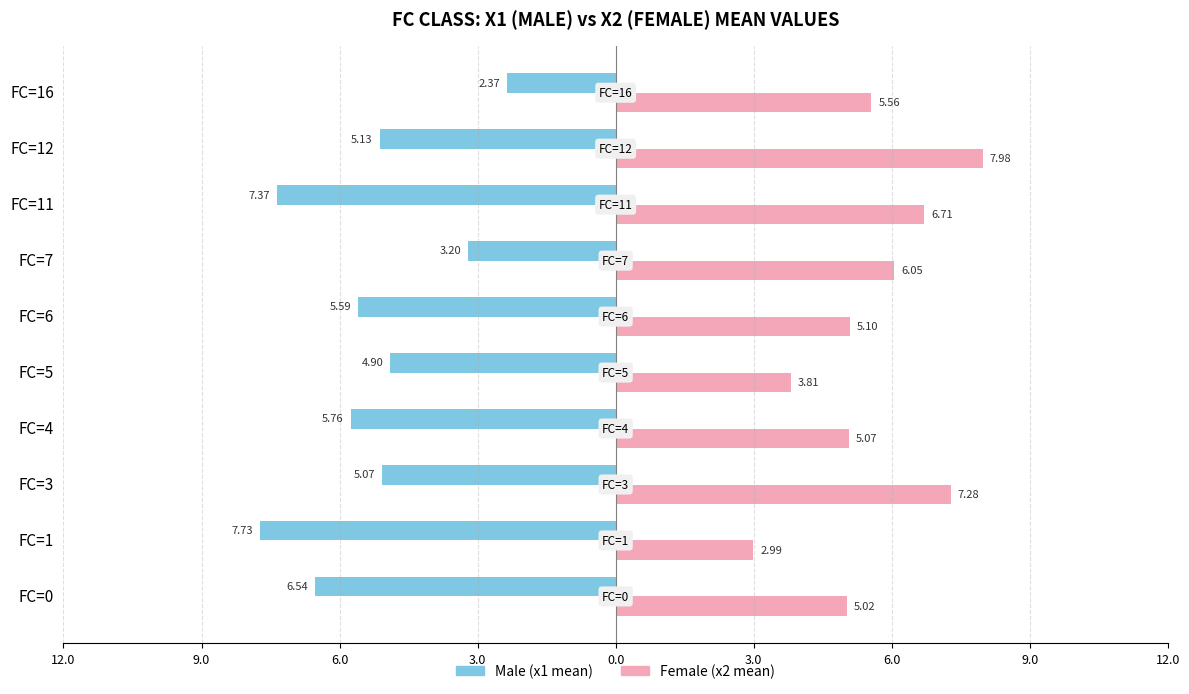

Count the number of data series in this chart.

2